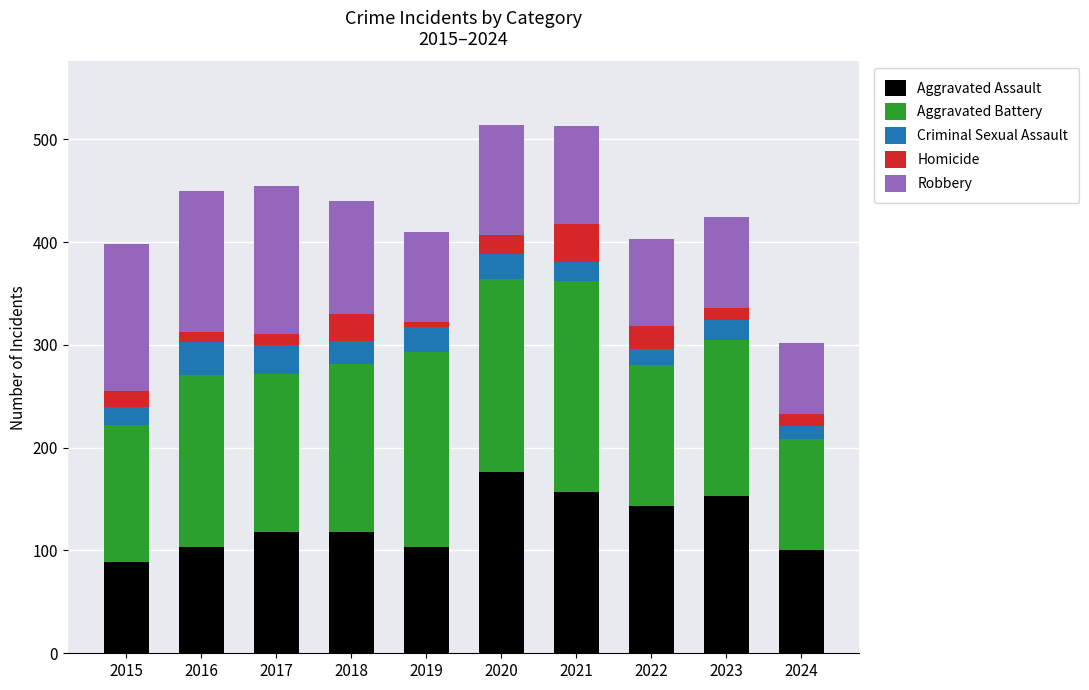

Does the chart contain any negative values?

No